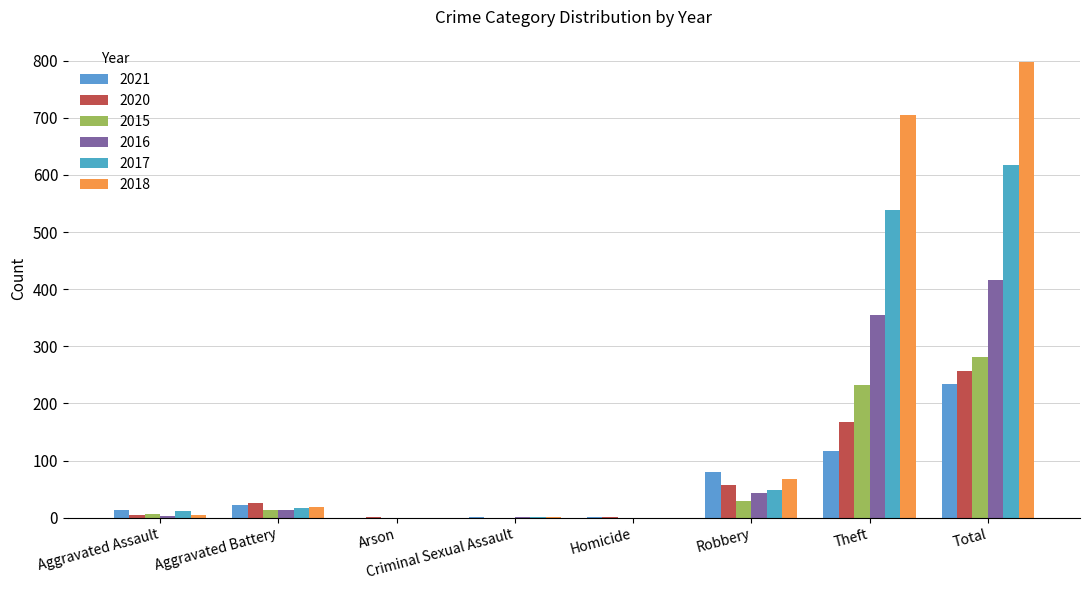

What is the highest value of the 2020 series?

257